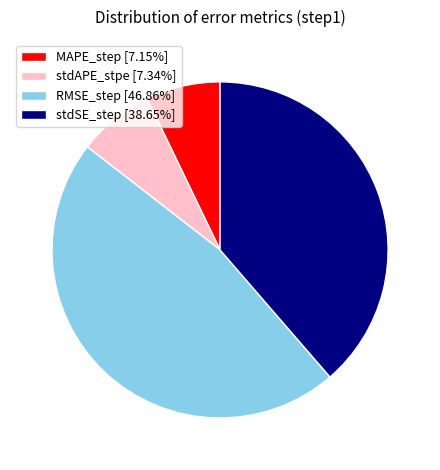

Count the number of slices in the pie.

4